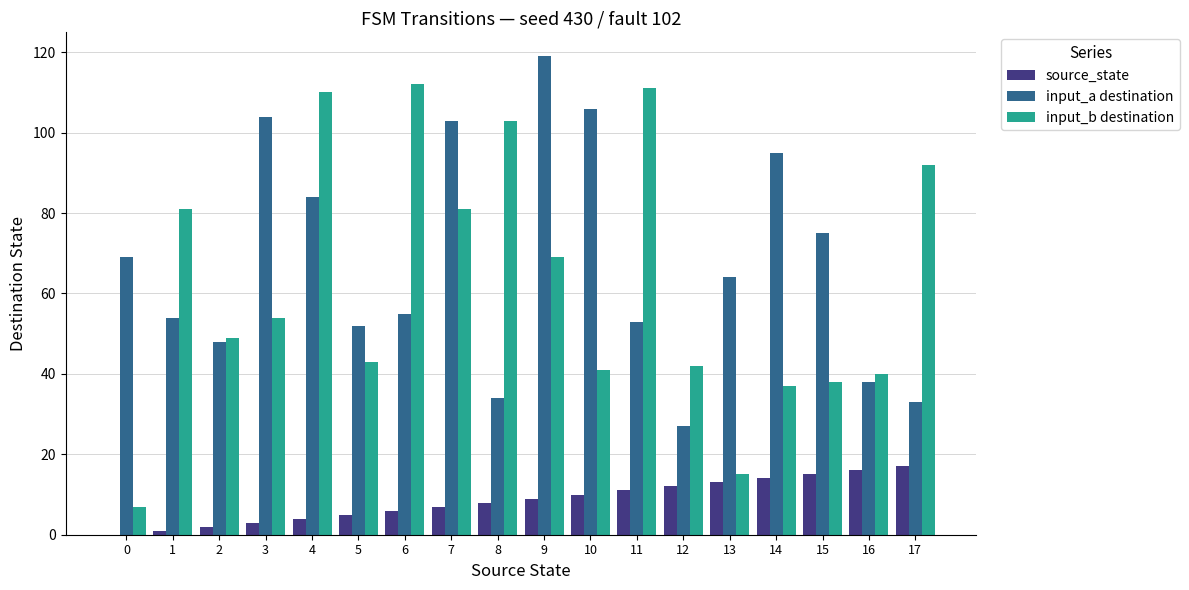

Is the value of input_a destination at 15 greater than the value of input_b destination at 4?

No